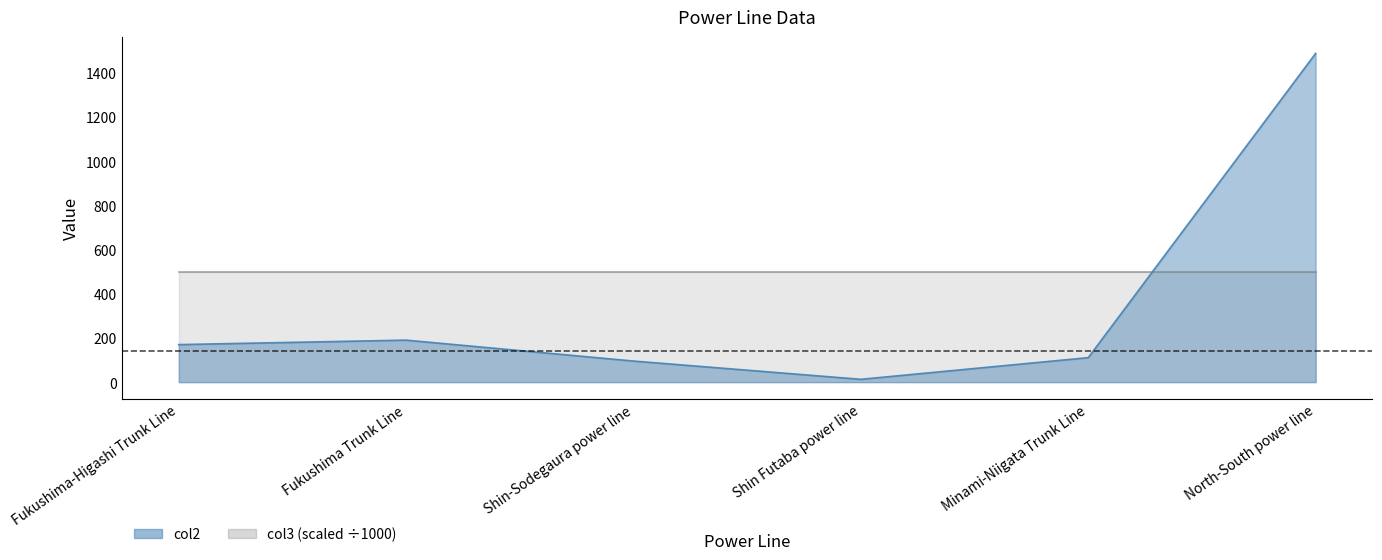

Reading left to right, transcribe all the data shown in this chart.

170.0	190.2	95.6	13.0	111.0	1487.0